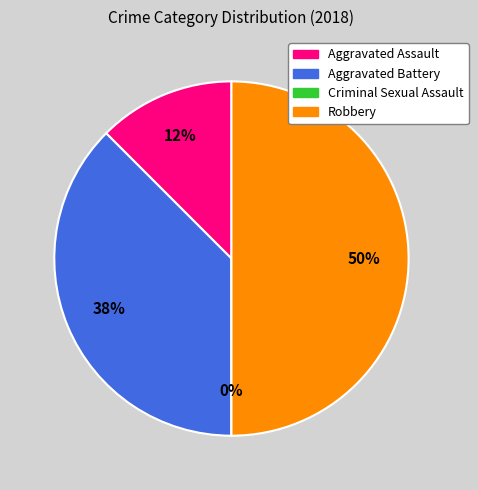

Between Aggravated Assault and Criminal Sexual Assault, which is larger?

Aggravated Assault